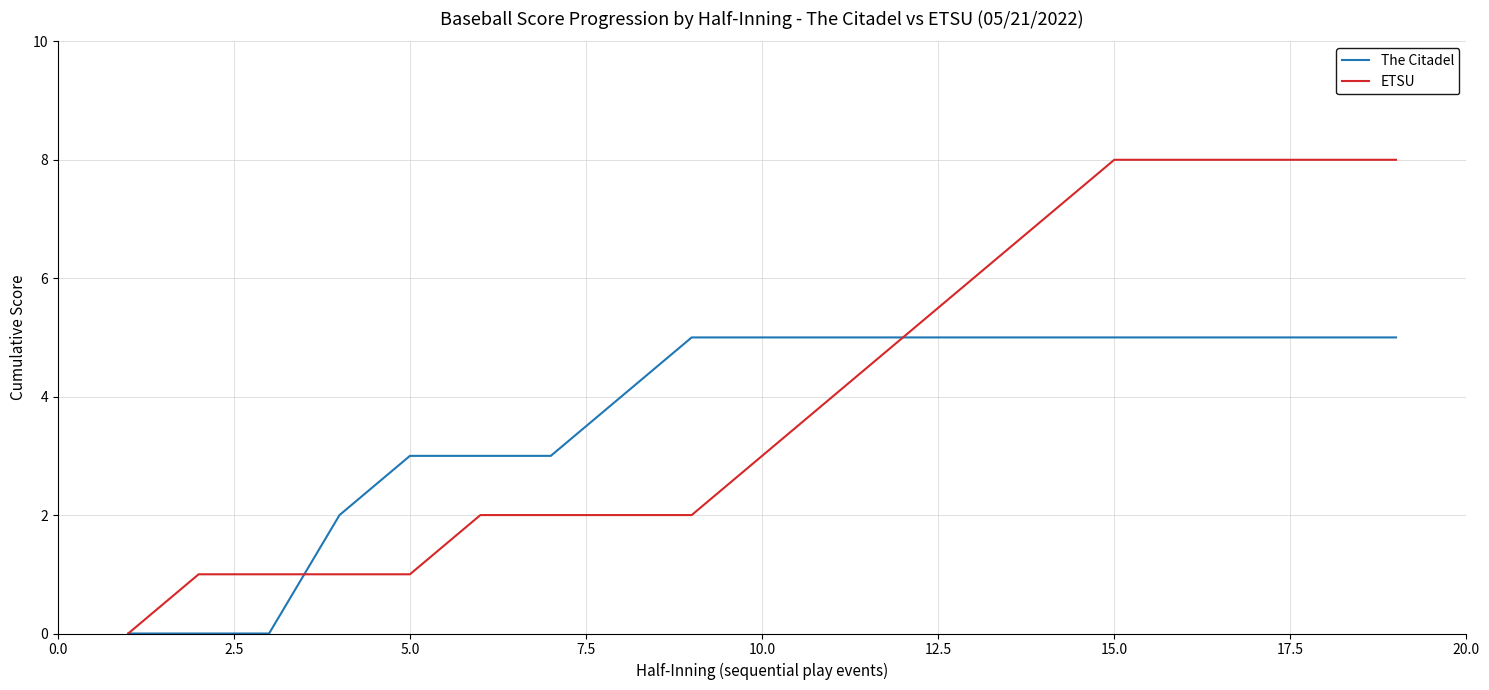

How many series are shown in this chart?

2